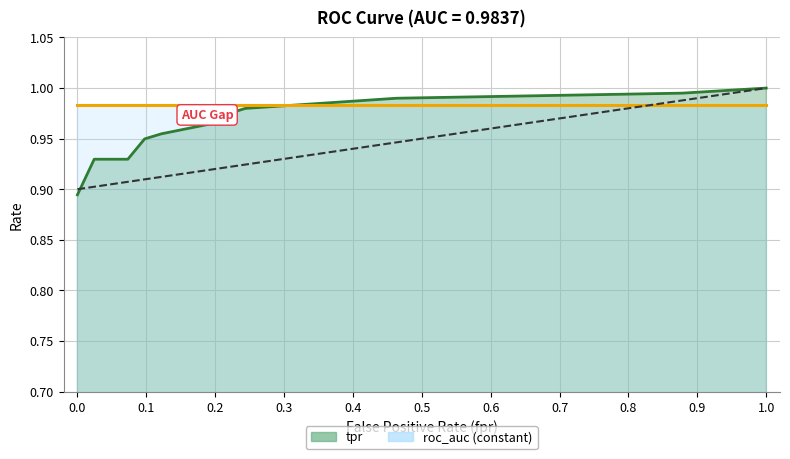

Rank the categories by value from lowest to highest.

0, 0.02439024390243903, 0.07317073170731707, 0.0975609756097561, 0.1219512195121951, 0.1951219512195122, 0.2195121951219512, 0.2439024390243902, 0.4634146341463415, 0.8780487804878049, 1